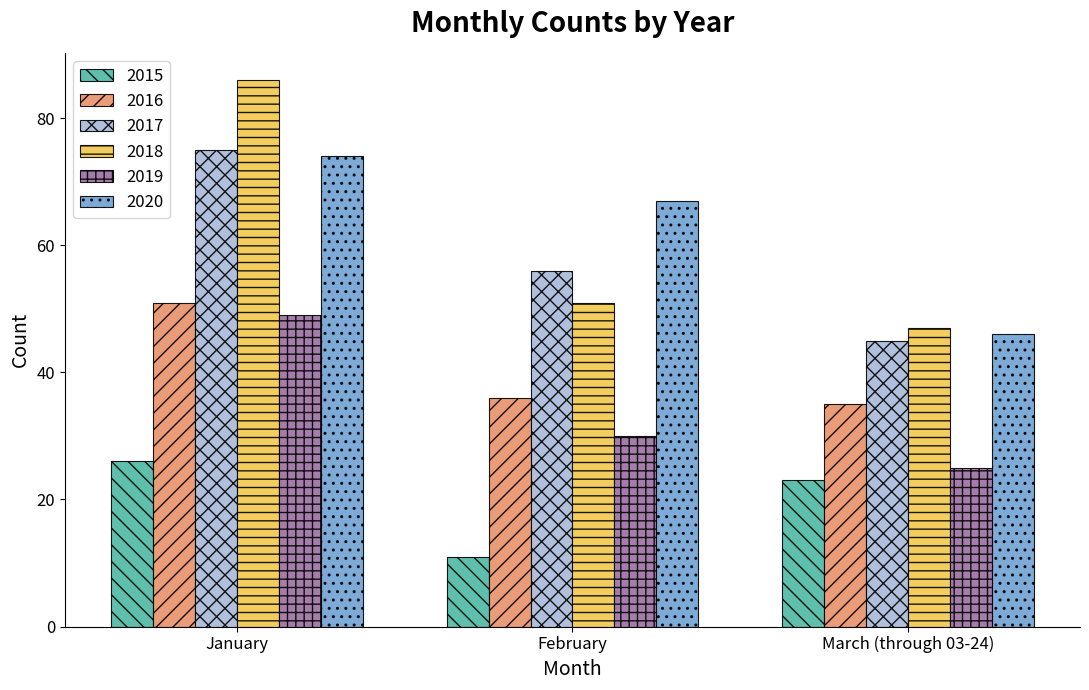

Reading left to right, what are all the values shown in this chart?

2015: January=26	February=11	March (through 03-24)=23
2016: January=51	February=36	March (through 03-24)=35
2017: January=75	February=56	March (through 03-24)=45
2018: January=86	February=51	March (through 03-24)=47
2019: January=49	February=30	March (through 03-24)=25
2020: January=74	February=67	March (through 03-24)=46